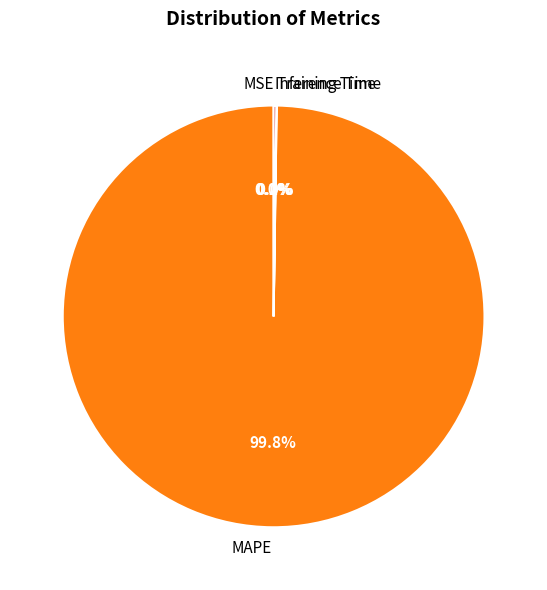

What is the largest slice in the pie chart?

MAPE